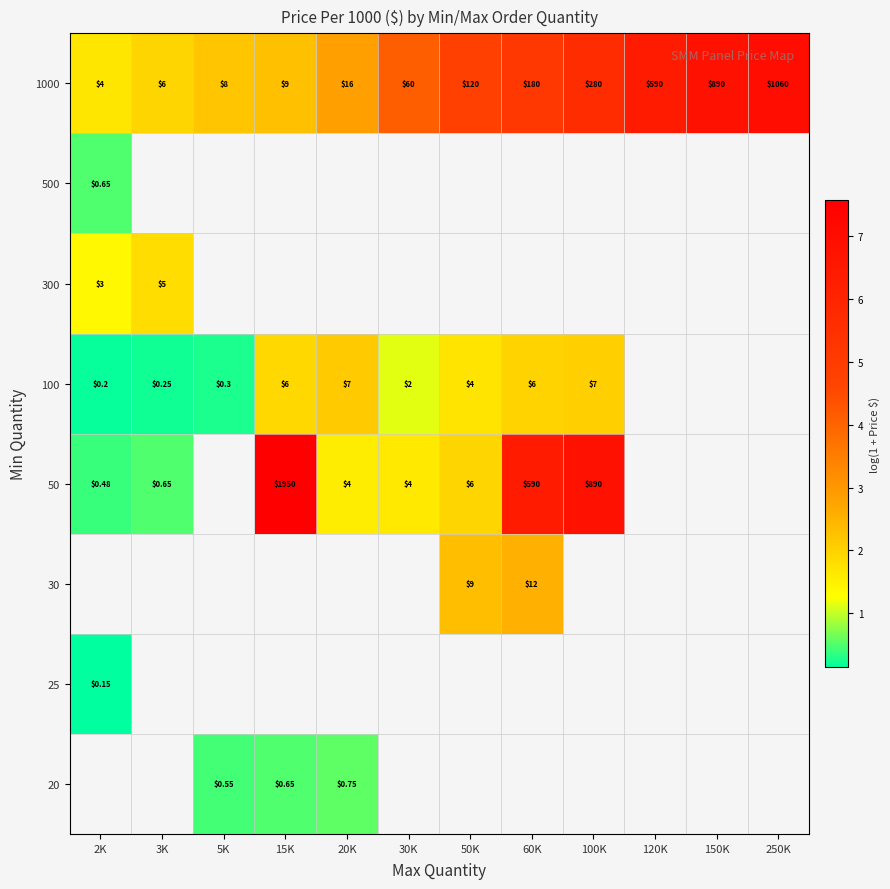

At which label does 30 first exceed 2?

50K